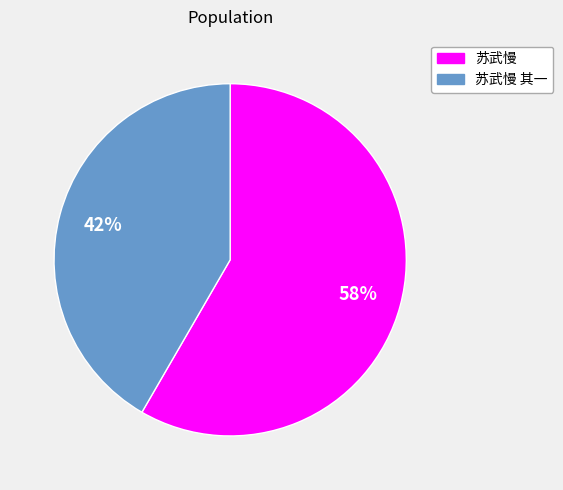

Which has a higher value, 苏武慢 其一 or 苏武慢?

苏武慢